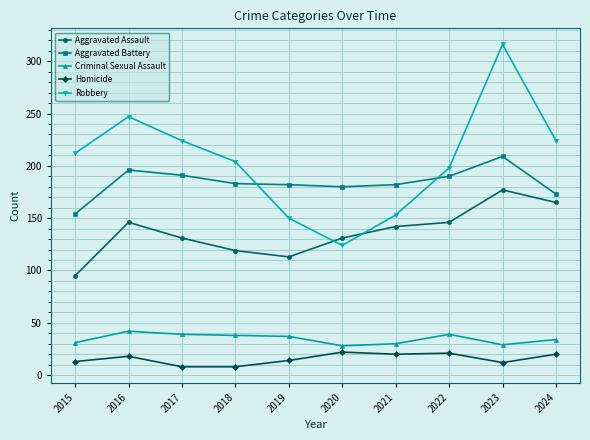

True or false: Aggravated Assault and Robbery cross at least once.

True